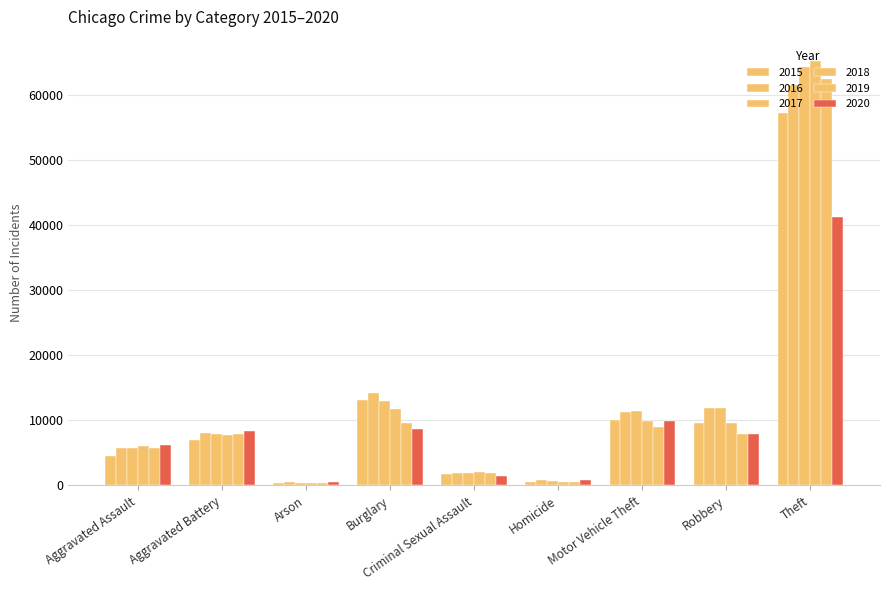

How many values in the 2020 series are below 7855?

4